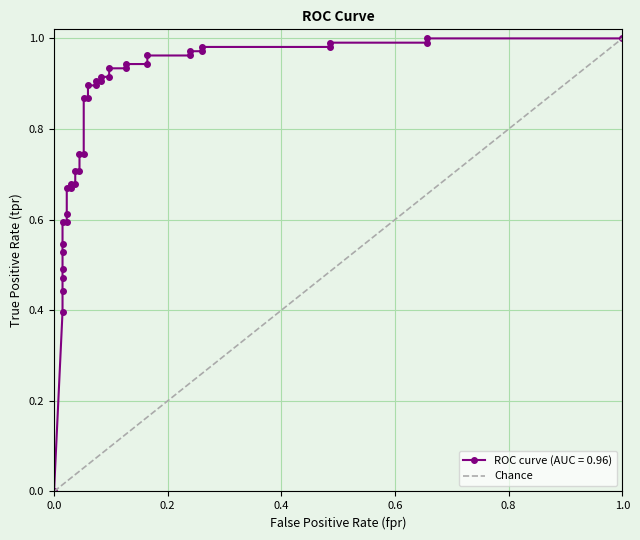

The chart shows a value of 1 at 1.0. True or false?

True